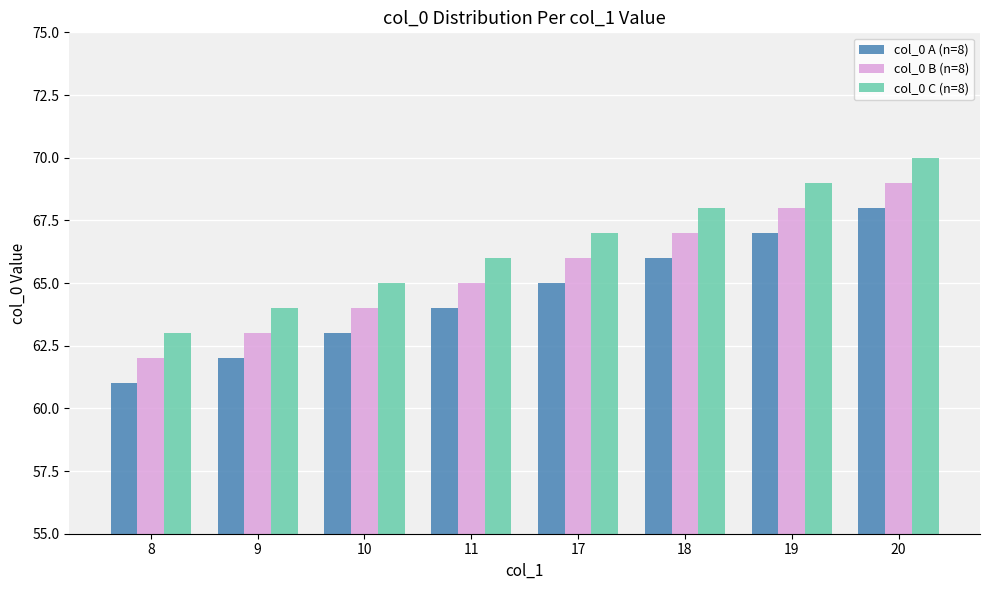

Is it true that col_0 B (n=8) equals 91 at 19?

False